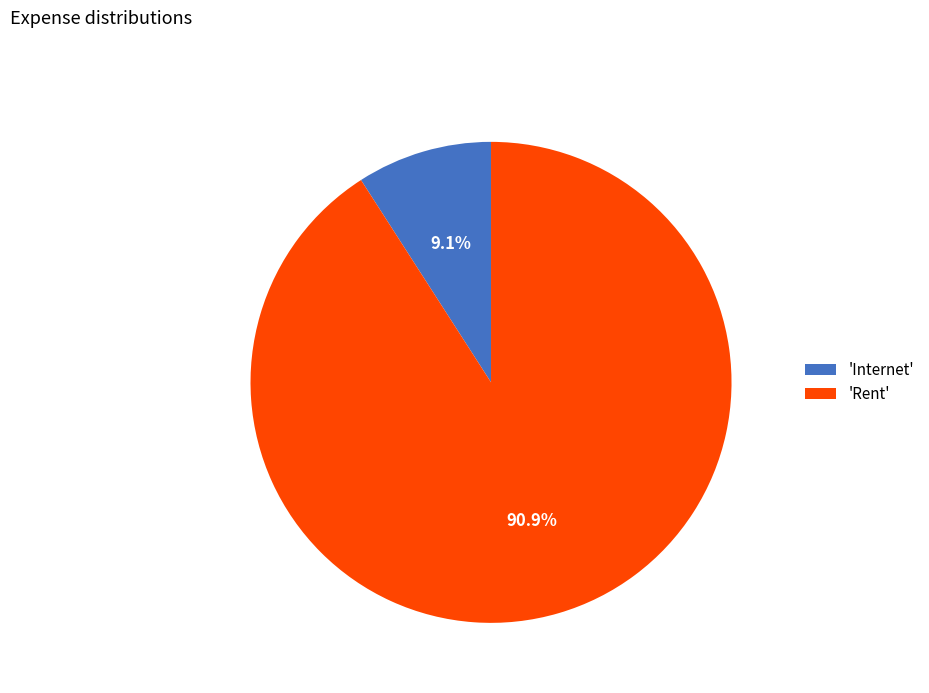

How much of the chart is everything except 'Internet'?

90.9%